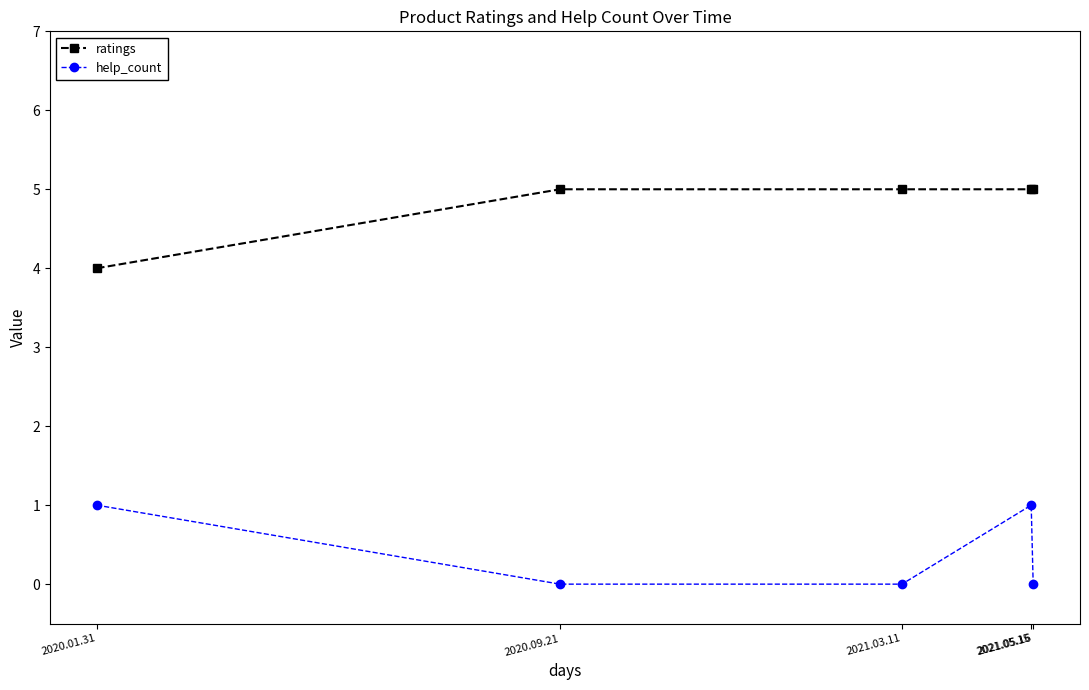

What is the difference between the maximum and minimum values in the ratings series?

1